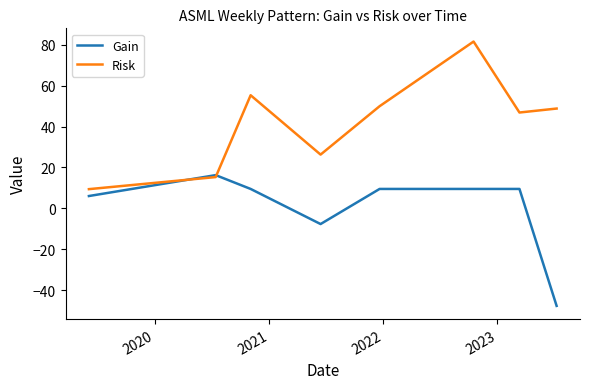

What is the lowest value of the Risk series?

9.4